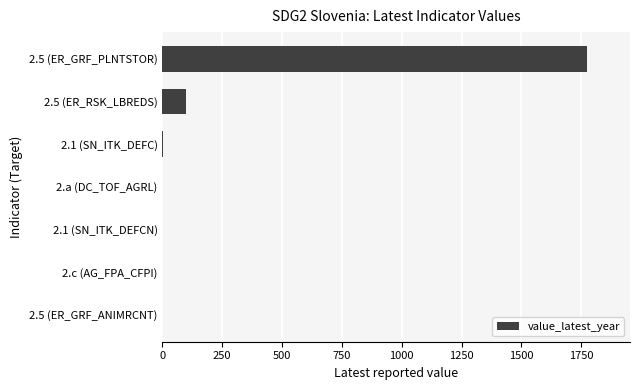

Which has a higher value, 2.5 (ER_GRF_PLNTSTOR) or 2.5 (ER_RSK_LBREDS)?

2.5 (ER_GRF_PLNTSTOR)